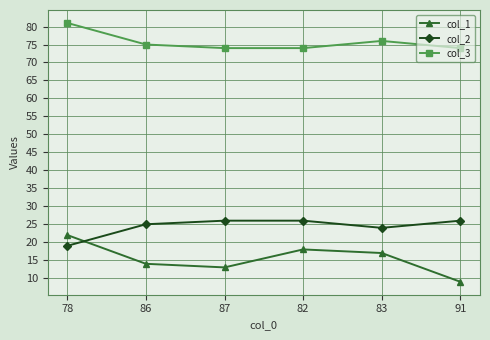

True or false: col_2 and col_3 cross at least once.

False